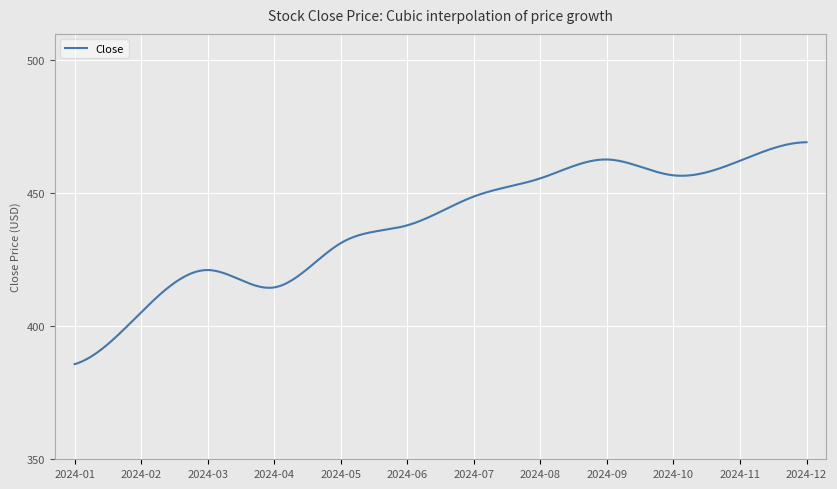

What is the difference between the maximum and minimum values?

83.5